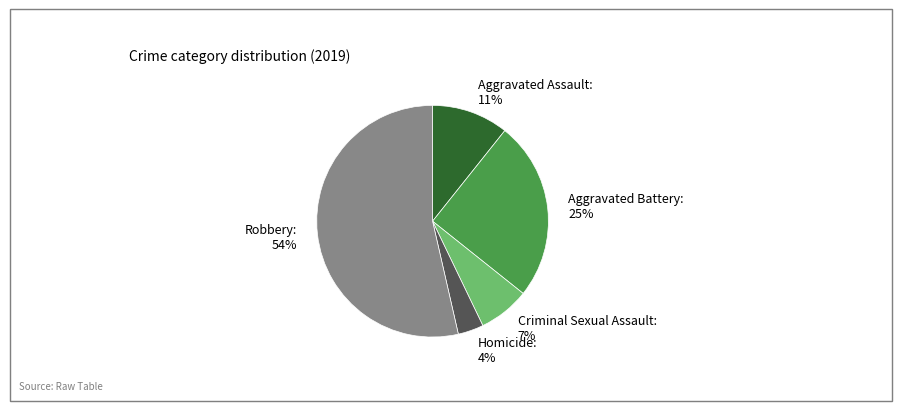

Is Robbery the majority of the pie?

Yes